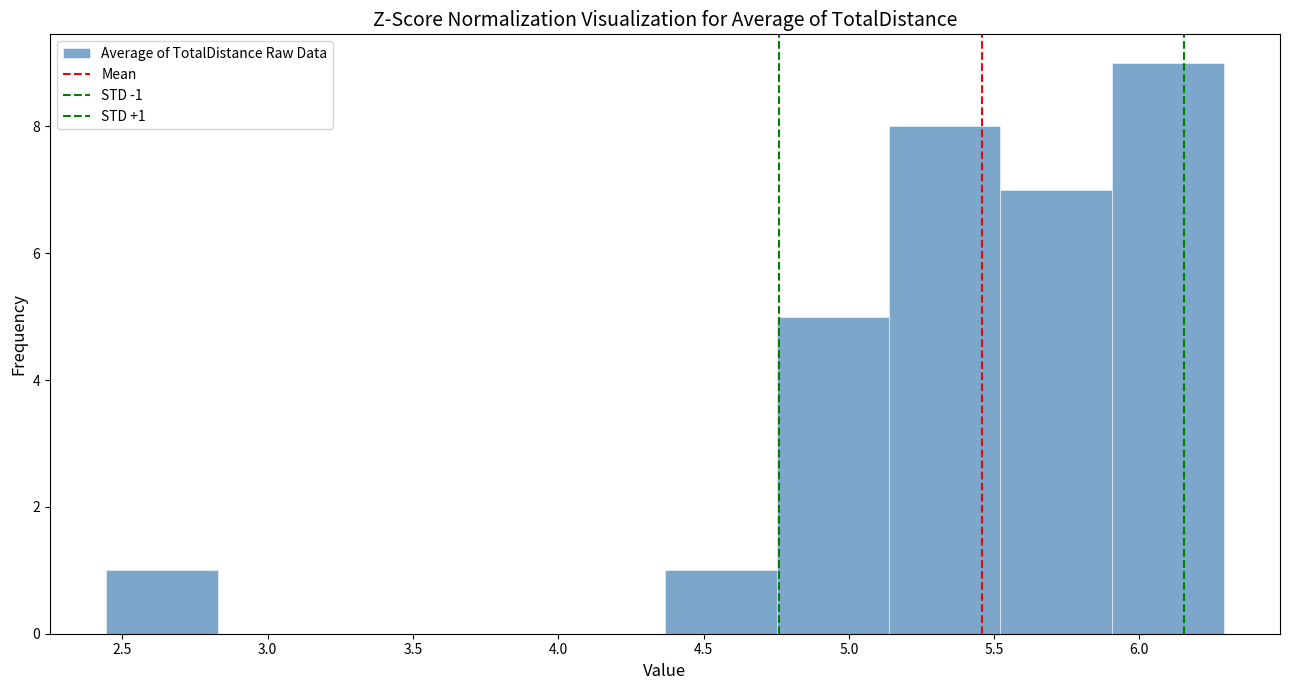

Over which range of the x-axis is the bar tallest?

5.90 to 6.30